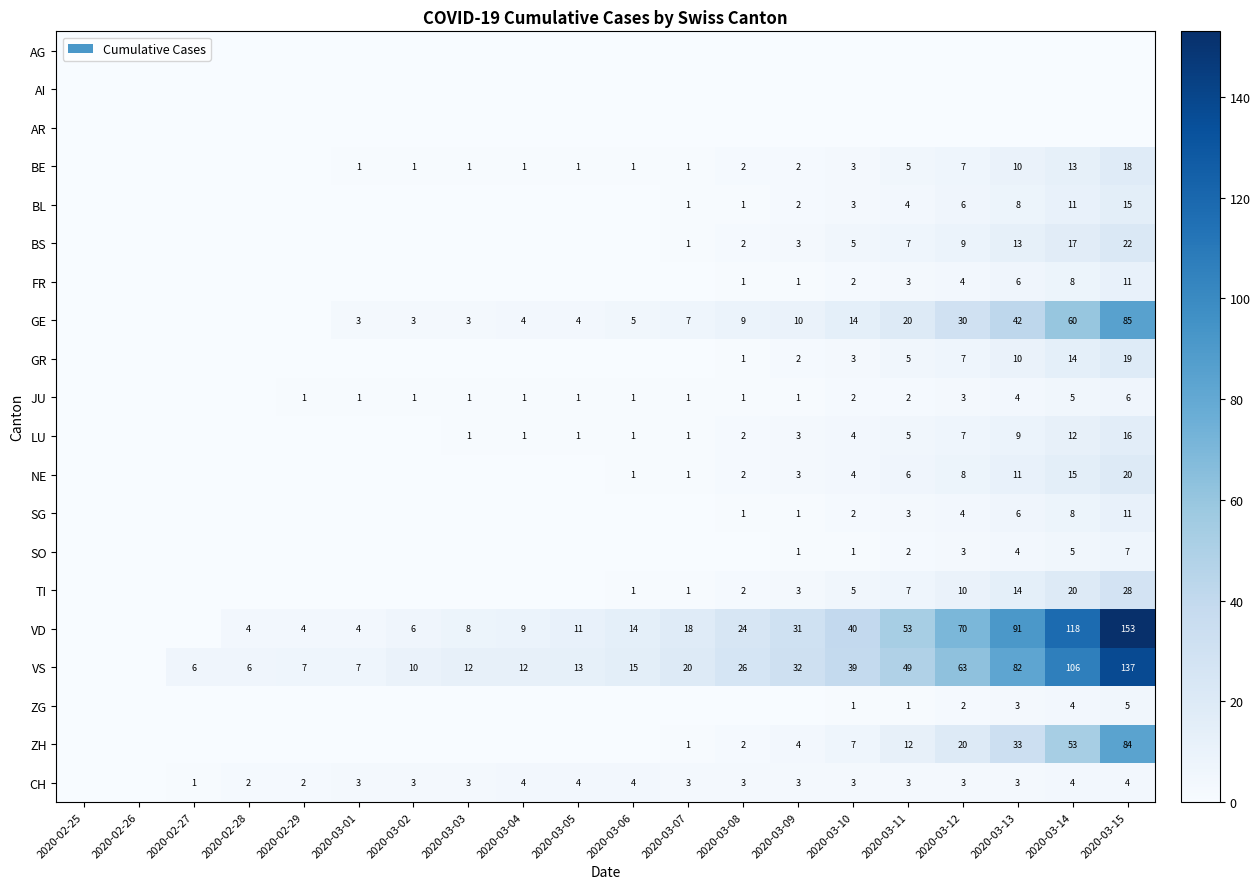

What is the sum of the VS values at 2020-02-27 and 2020-03-12?

69